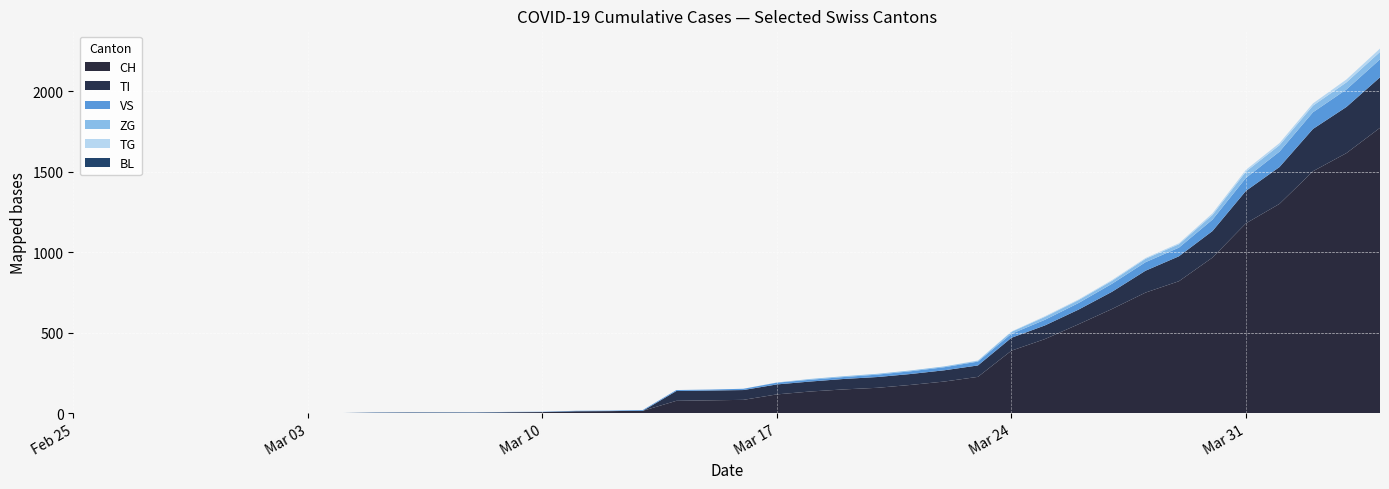

Reading left to right, extract all data points from this chart.

CH: 0	0	0	0	0	0	0	0	0	2	3	3	3	5	6	11	12	14	76	79	82	116	134	147	157	175	196	225	388	460	552	647	749	820	967	1180	1301	1504	1617	1774
TI: 0	0	0	0	0	0	0	0	0	0	0	0	0	0	0	0	0	0	61	61	61	62	62	65	67	68	70	71	80	85	91	107	136	155	165	202	229	263	287	314
BL: 0	0	0	0	0	0	0	0	0	0	0	0	0	0	0	0	0	0	0	0	0	0	0	0	0	0	0	0	0	0	0	0	0	0	0	0	0	0	0	0
VS: 0	0	0	0	0	0	0	0	0	2	2	2	2	2	2	3	3	5	6	6	8	11	11	12	15	17	19	24	25	35	41	50	53	54	71	81	96	104	109	112
ZG: 0	0	0	0	0	0	0	0	0	0	0	0	0	0	0	0	0	0	0	0	0	1	5	5	5	5	5	5	12	18	18	18	21	21	29	39	40	41	44	46
TG: 0	0	0	0	0	0	0	0	0	0	0	0	0	0	0	0	0	0	0	0	0	0	0	0	0	0	0	2	2	4	4	5	5	6	10	11	13	14	18	21